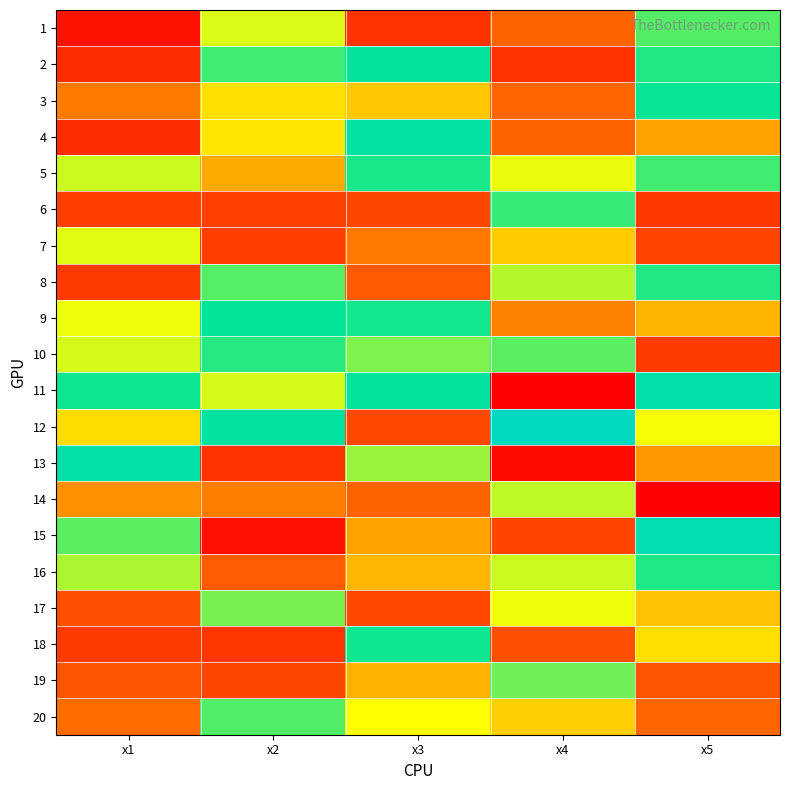

What is the total value across all series at x3?

114.1